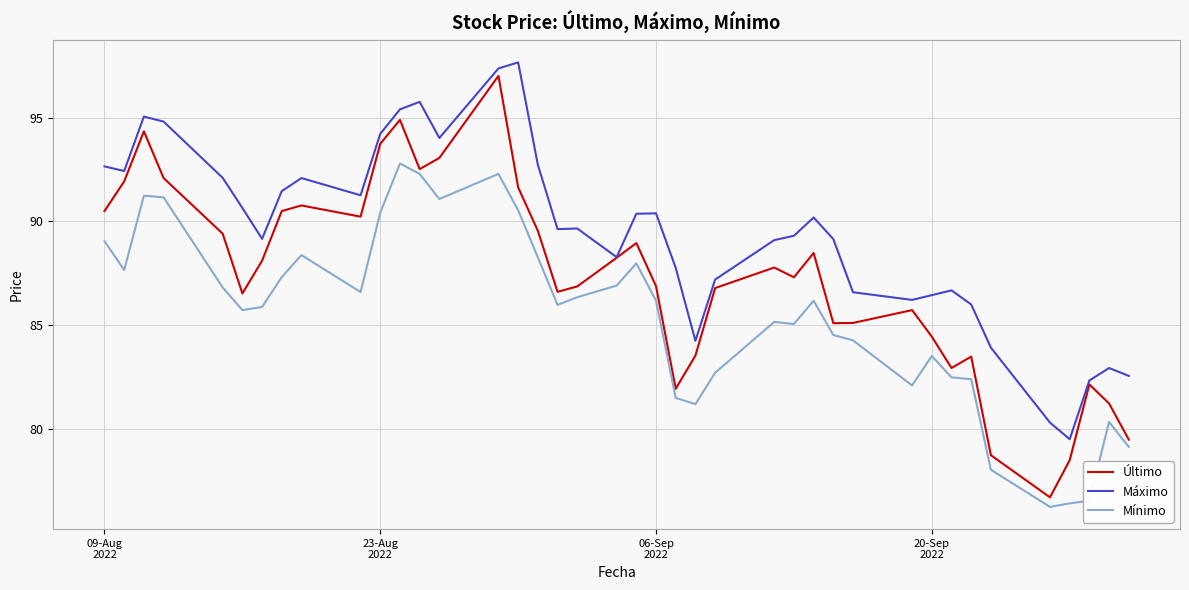

True or false: Máximo and Mínimo cross at least once.

False